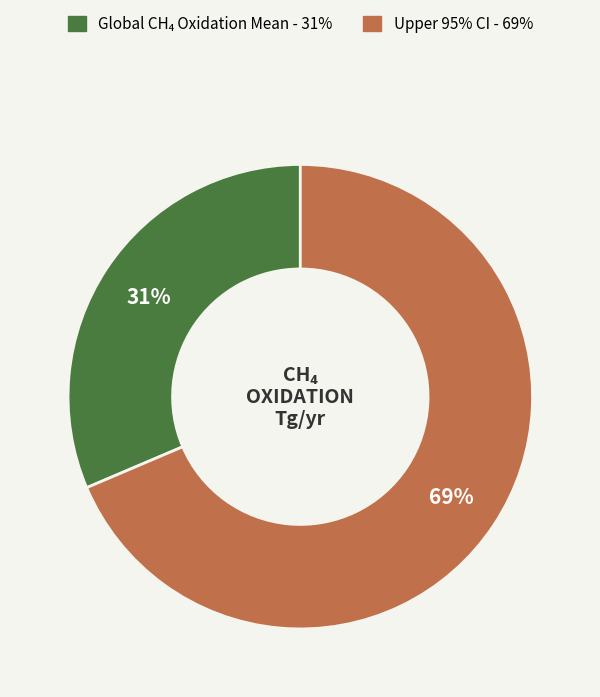

True or false: Upper 95% CI accounts for 69% of the total.

True